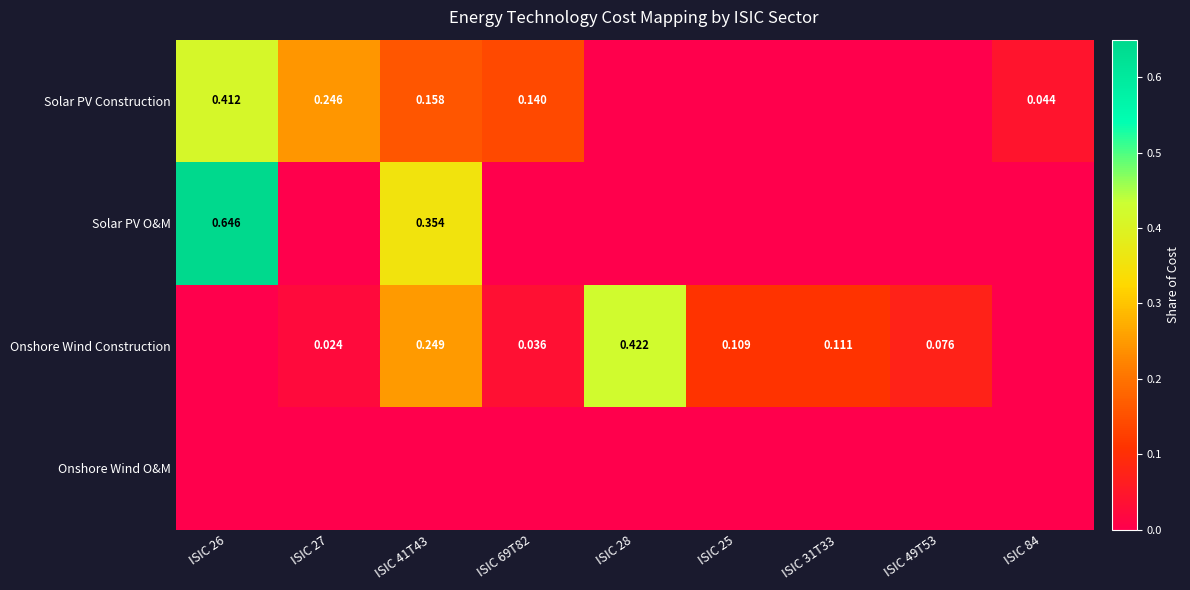

Between ISIC 26 and ISIC 31T33, which series saw the biggest shift?

Solar PV O&M